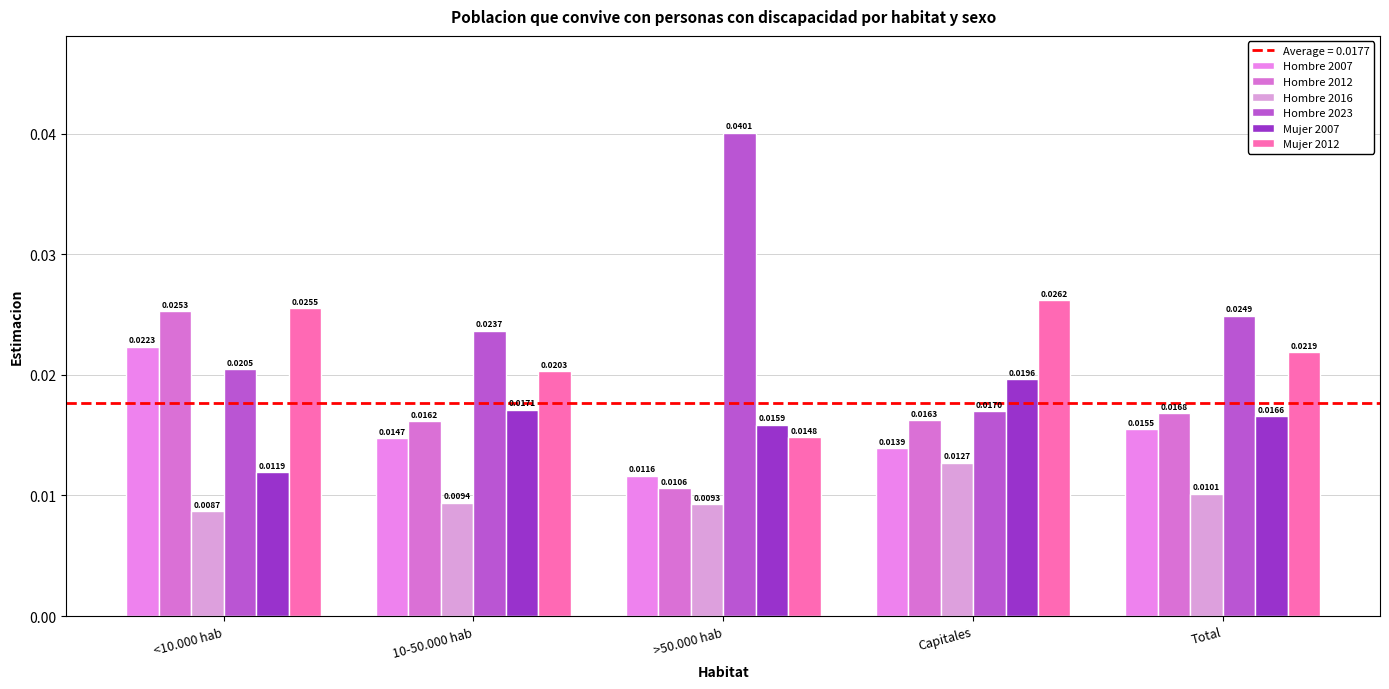

Which series changed the most between >50.000 hab and Total?

Hombre 2023